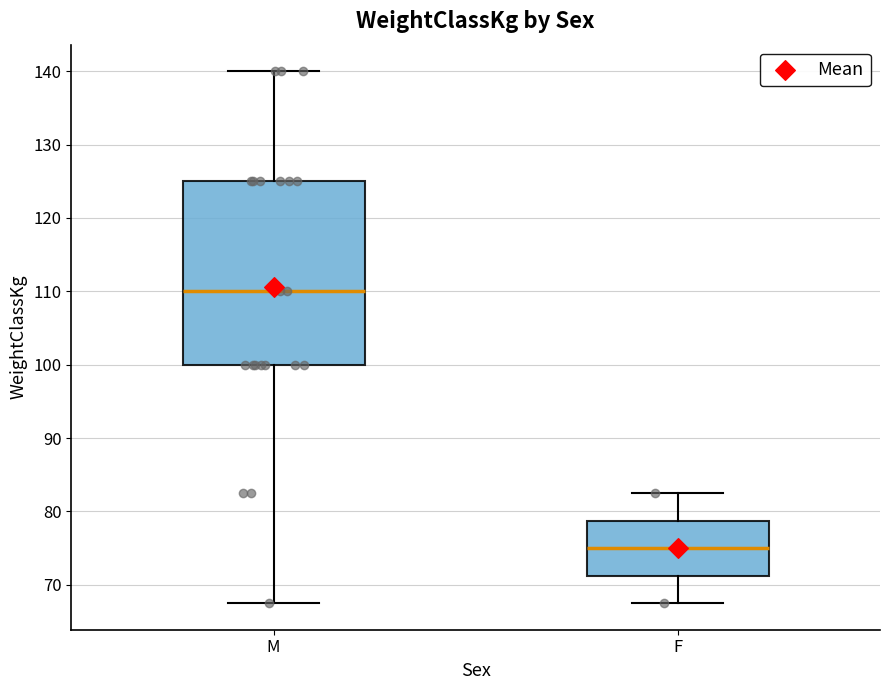

Reading left to right, transcribe this box plot: for each box, give where its median line is, the range the box spans, and where its two whiskers end, as read against the y-axis. The values are not printed on the chart, so give them approximately, as read against the axis.

M: median 110, box 100 to 125, whiskers 68 to 140
F: median 75, box 71 to 79, whiskers 68 to 83